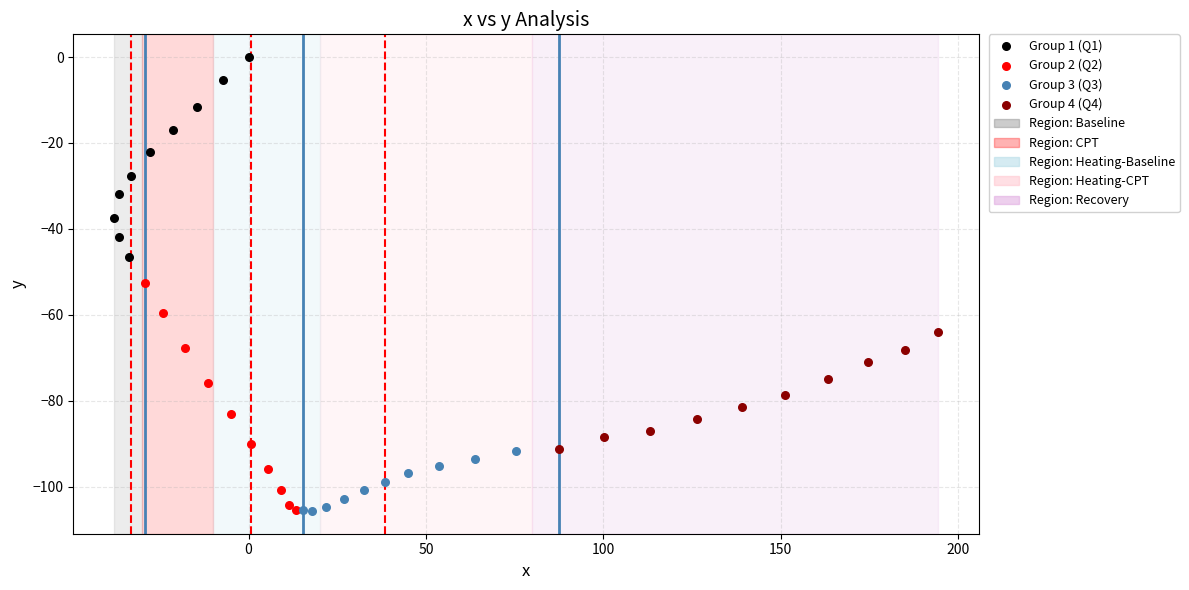

Which series has the largest Y range (max minus min)?

Group 2 (Q2)